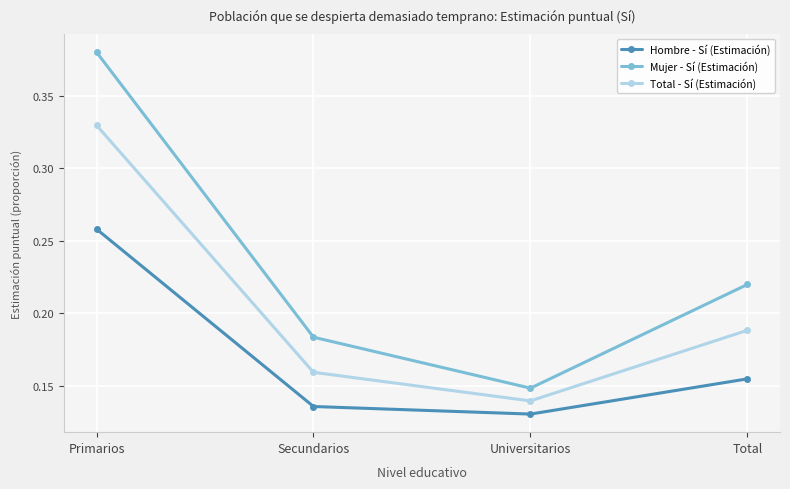

The value of Total - Sí (Estimación) at Total is 0.1. True or false?

False